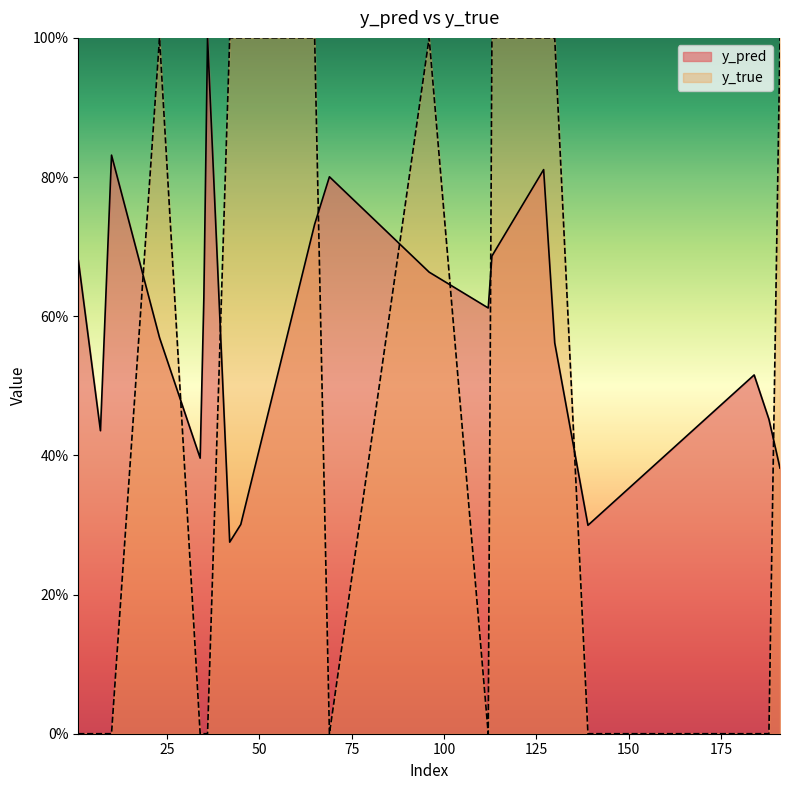

How many lines are shown in the chart?

2